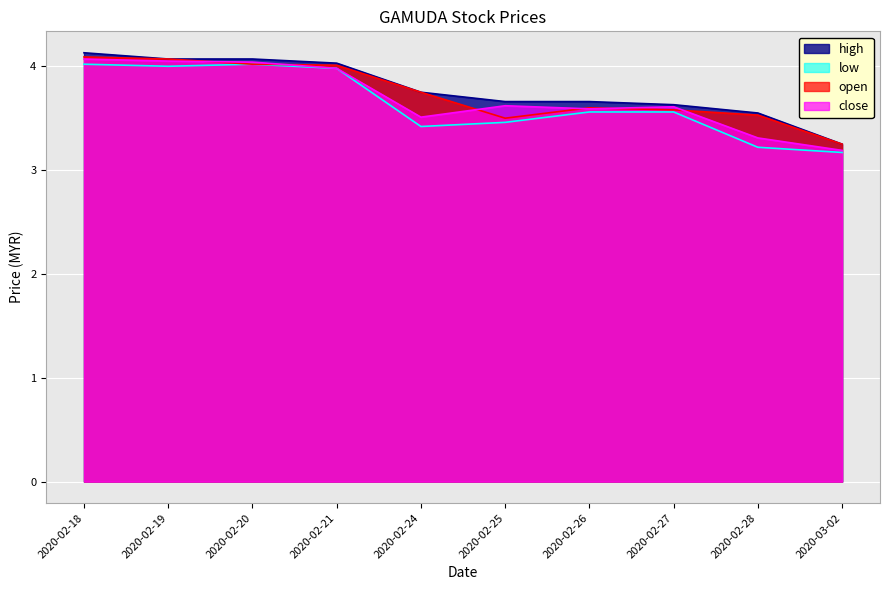

What is the value of the high point at the 5th from the left?

3.8